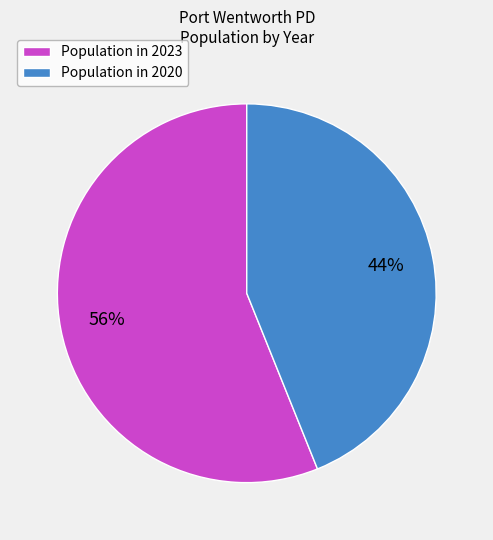

To the nearest percent, what portion does Population in 2023 represent?

56%